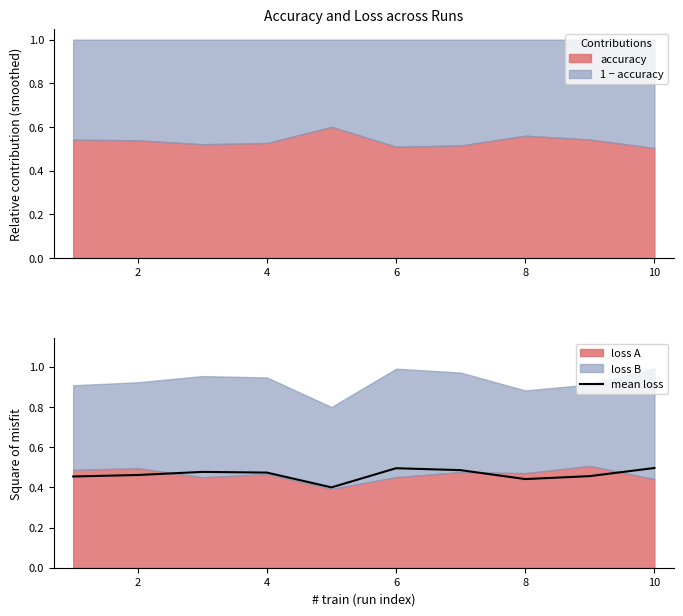

The value at 12 is 0.6. True or false?

False